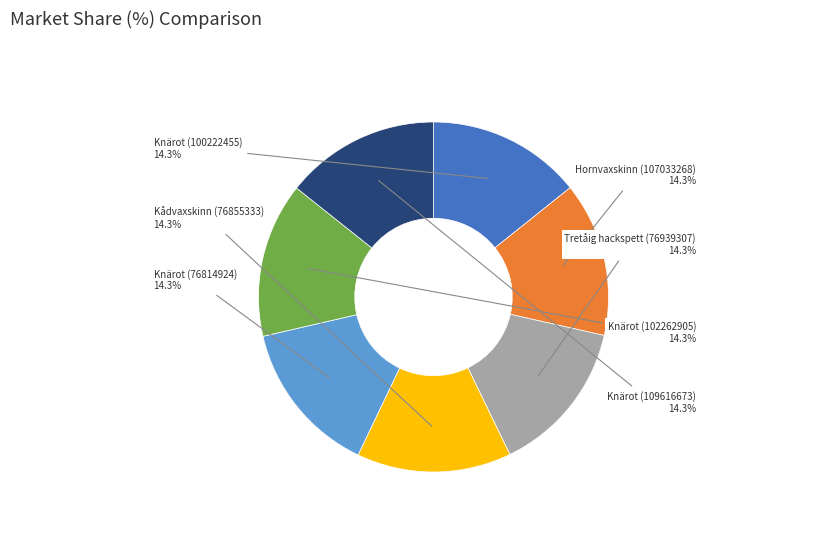

Is there any slice that represents more than half of the pie?

No